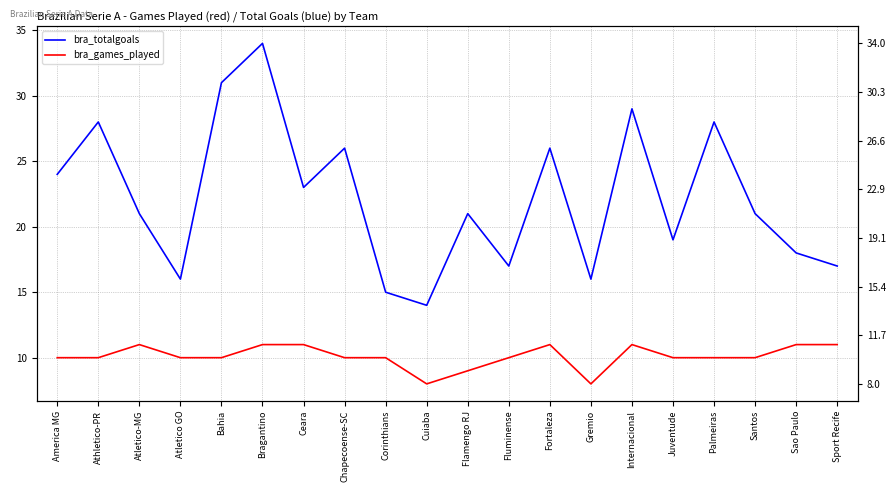

What is the total value across all series at Internacional?

40